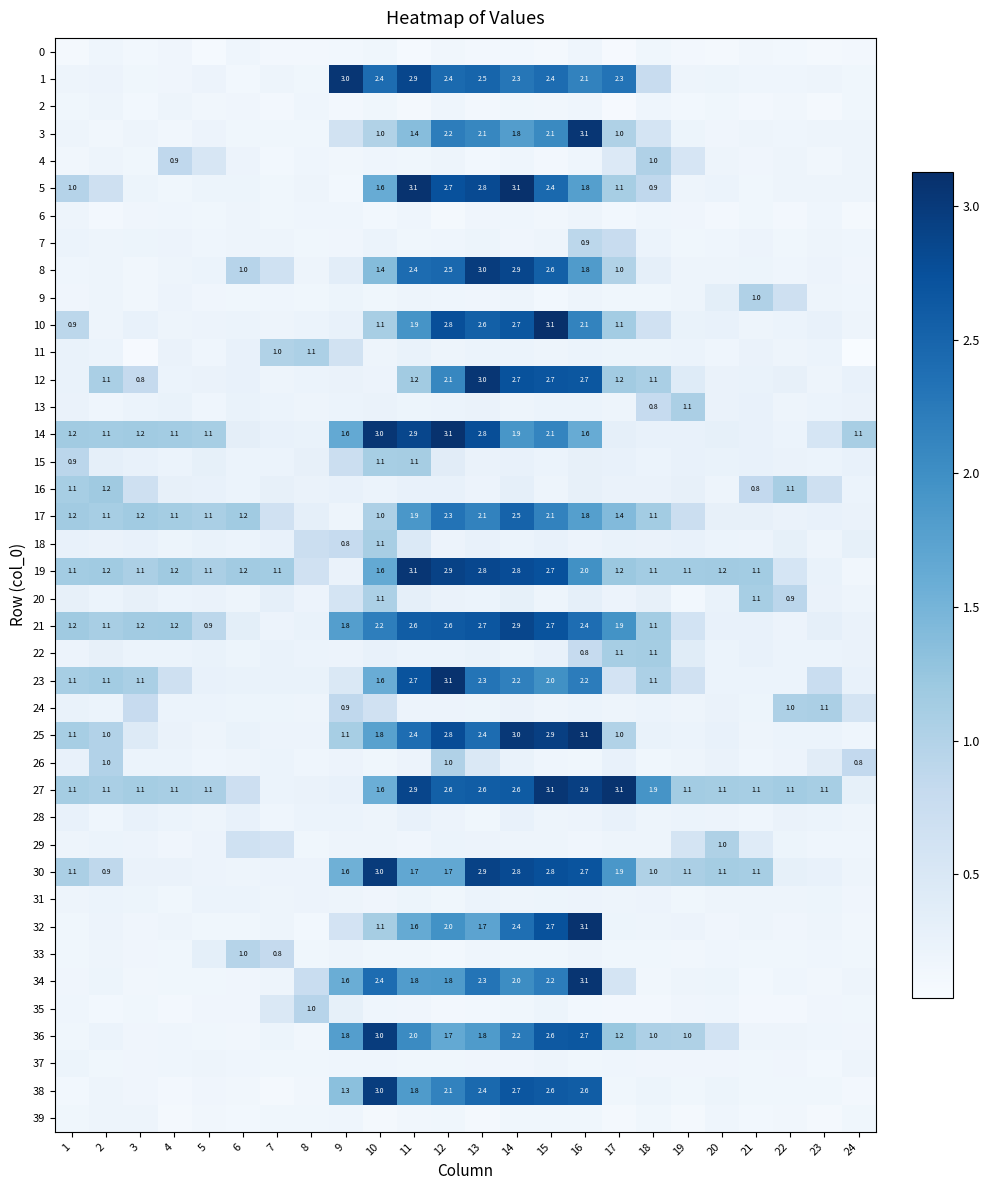

What is the difference between the maximum and minimum values in the 15 series?

0.9